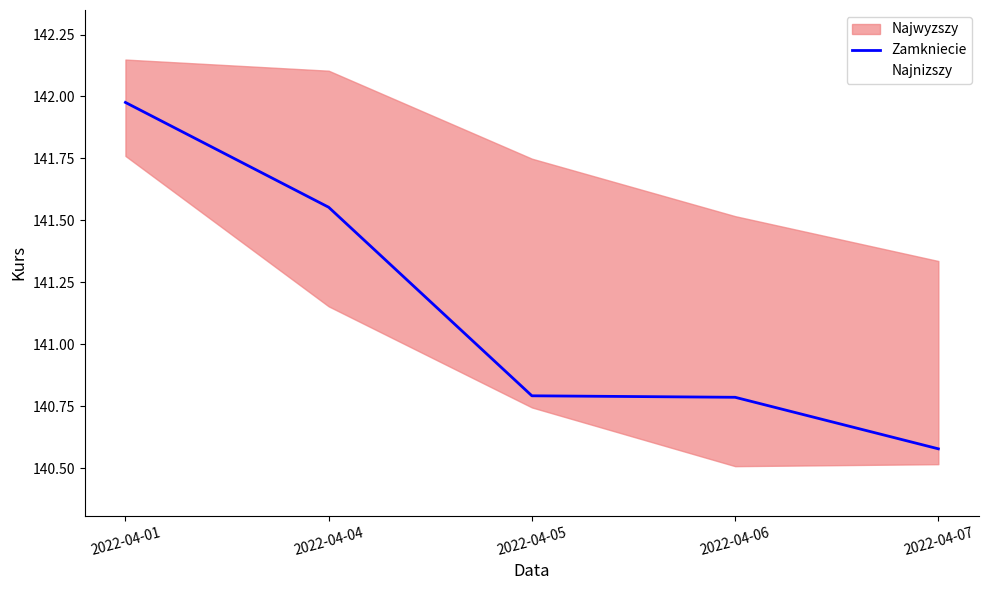

Reading left to right, list all the values displayed in this chart.

2022-04-01=142.0	2022-04-04=141.6	2022-04-05=140.8	2022-04-06=140.8	2022-04-07=140.6